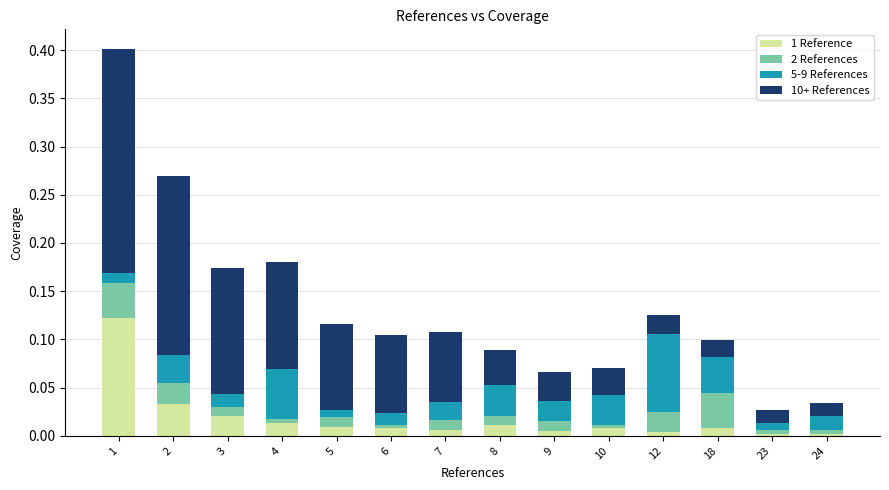

Which series has the widest spread of values?

10+ References